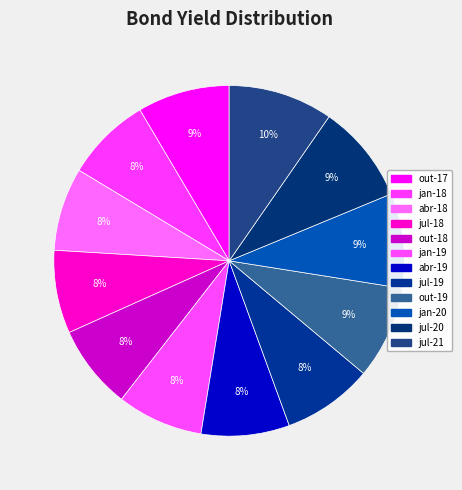

How many segments does this pie chart have?

12